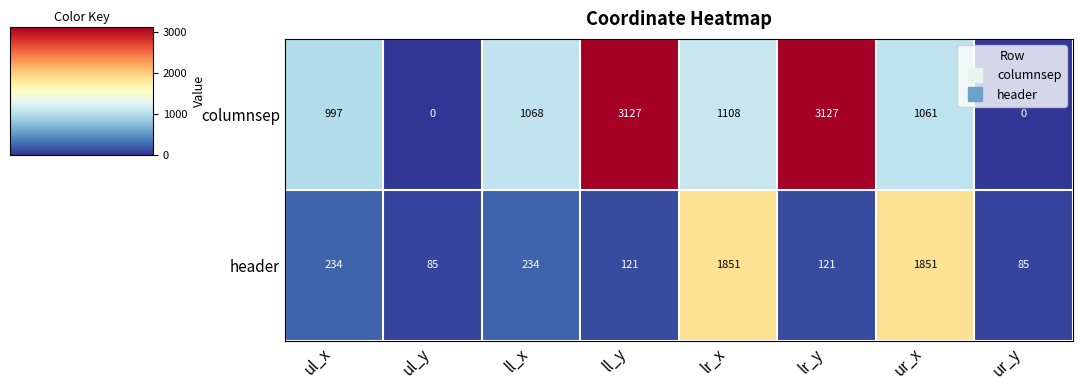

At which label is columnsep closest to 1563?

lr_x